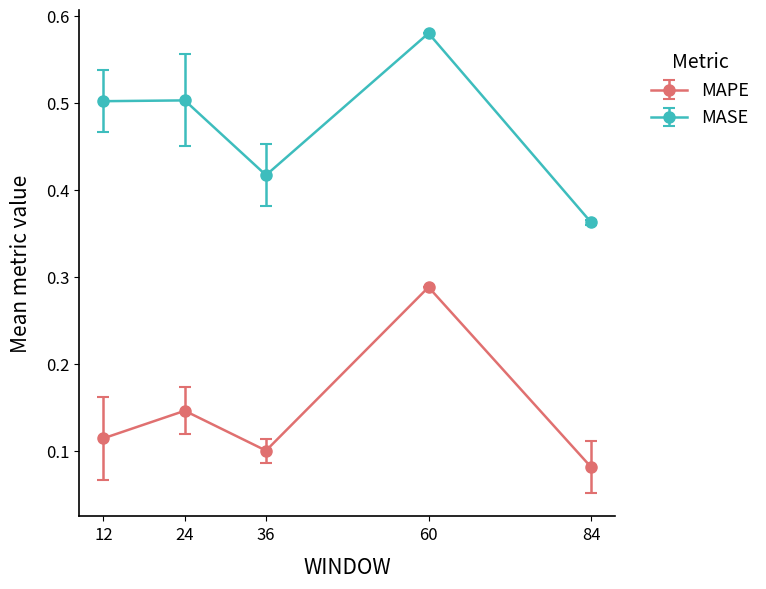

What is the sum of the MASE values at 24 and 60?

1.1